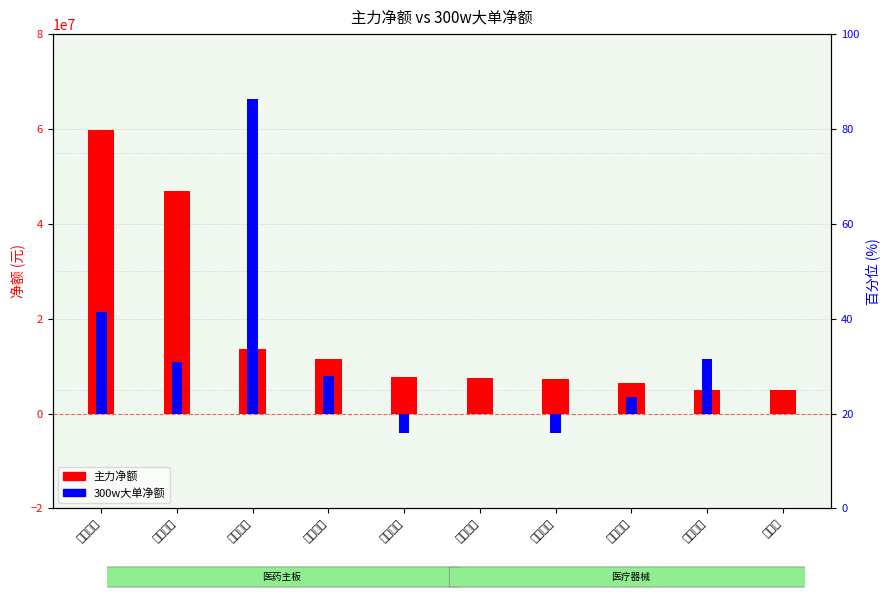

At which category is the sum across all series the highest?

太极集团